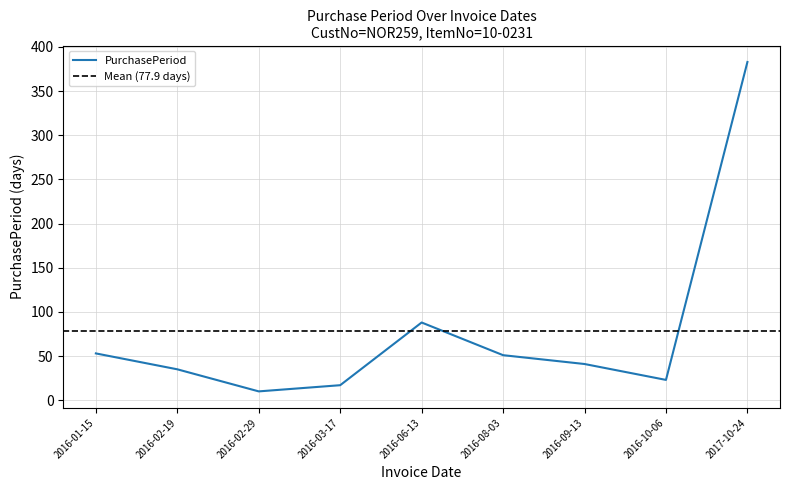

At which category does the data reach its first local valley?

2016-02-29